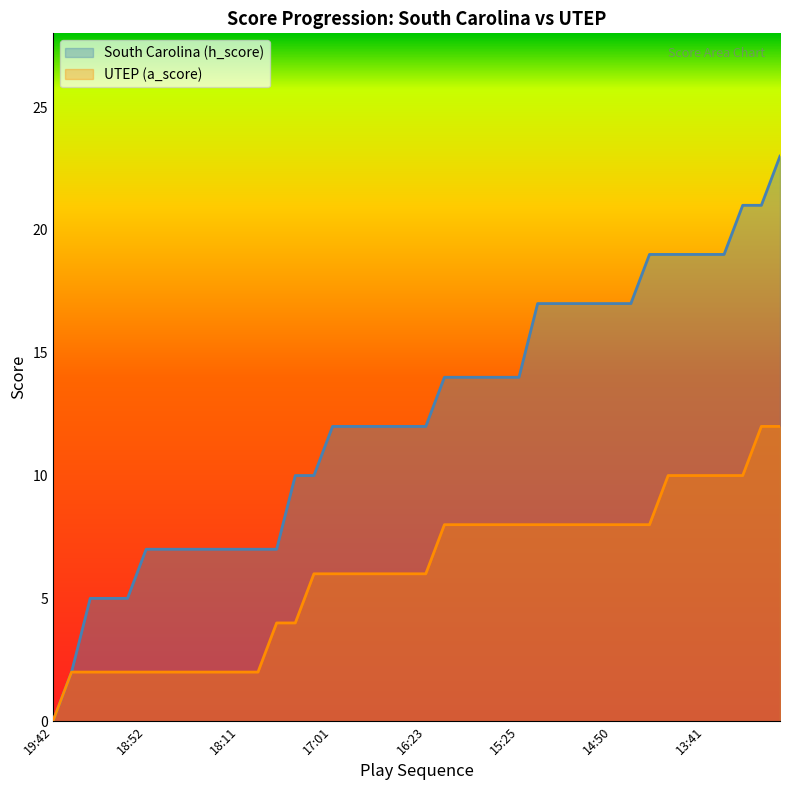

At which category does the chart reach its peak across all series?

39